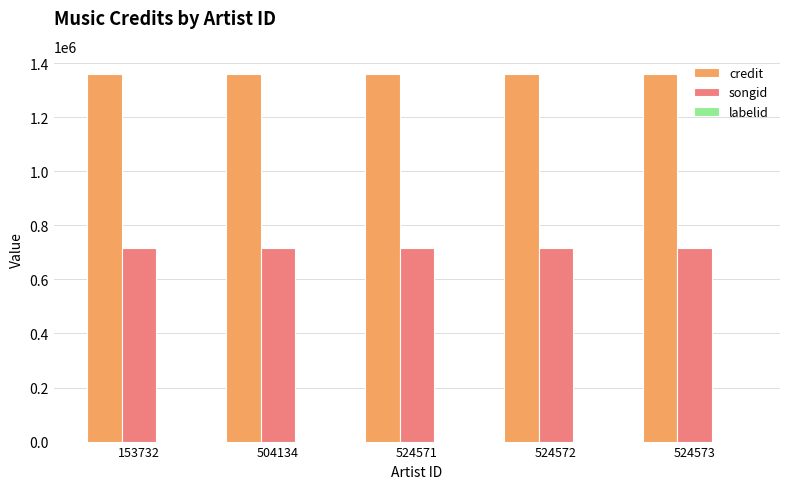

True or false: credit has a value of 1359288 at 153732.

True